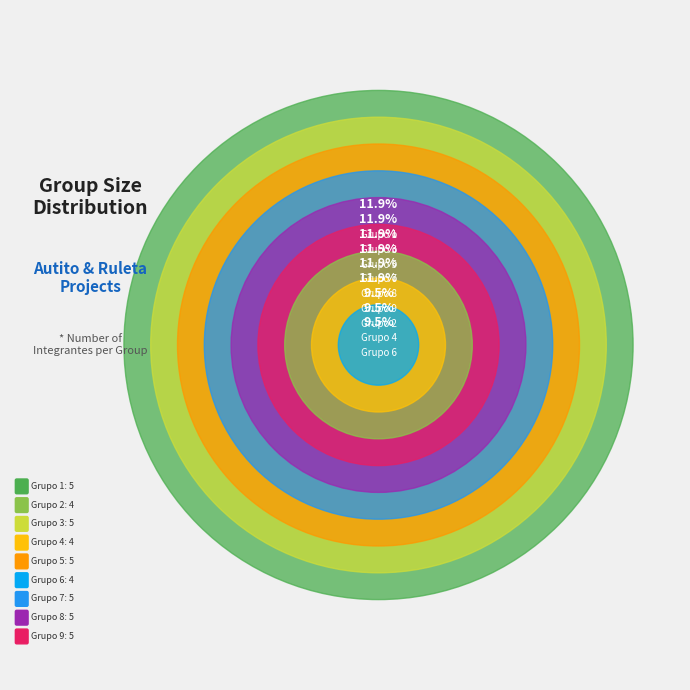

What percentage is the Grupo 7 slice, to the nearest percent?

12%